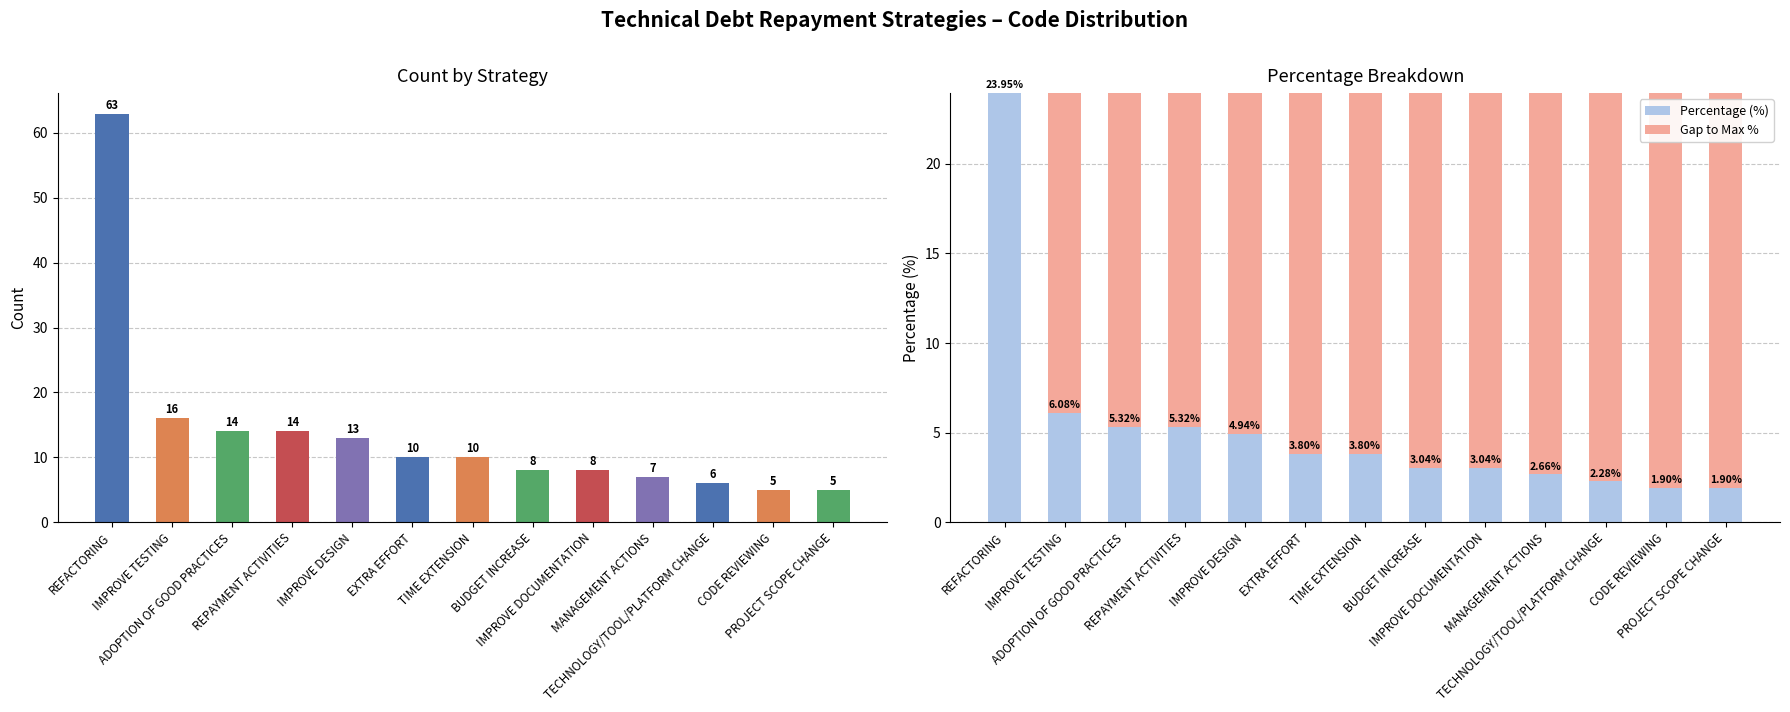

At which category is the sum across all series the highest?

REFACTORING